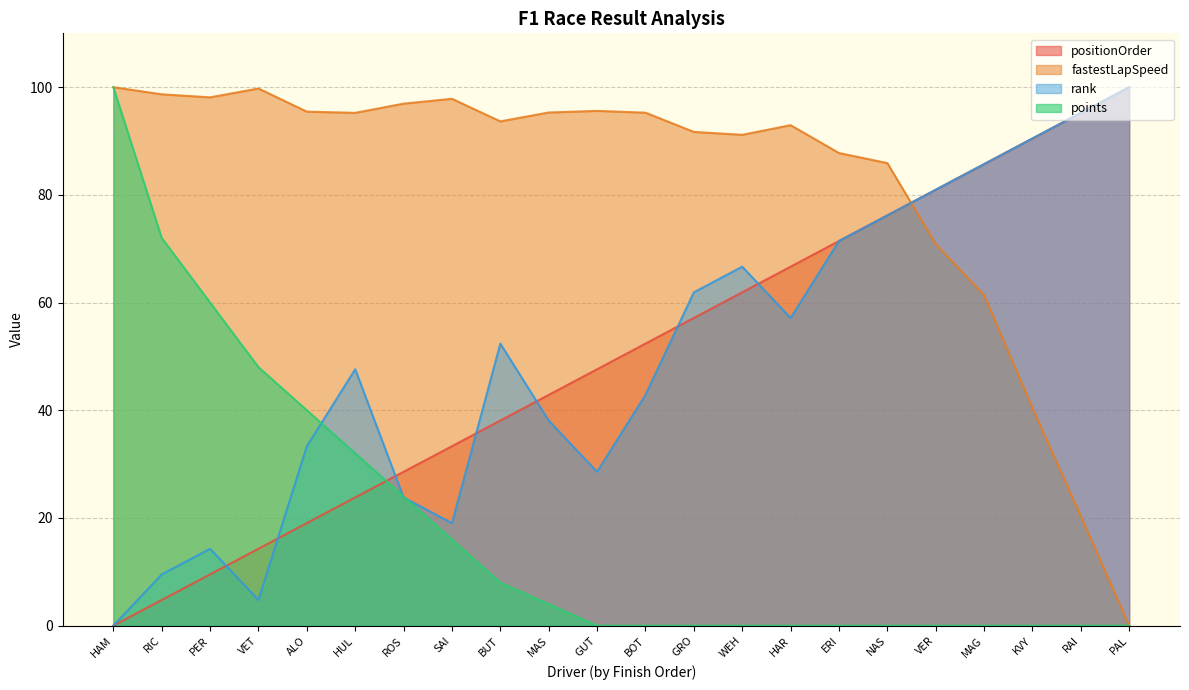

What is the difference between the second highest and minimum values in the rank series?

95.2